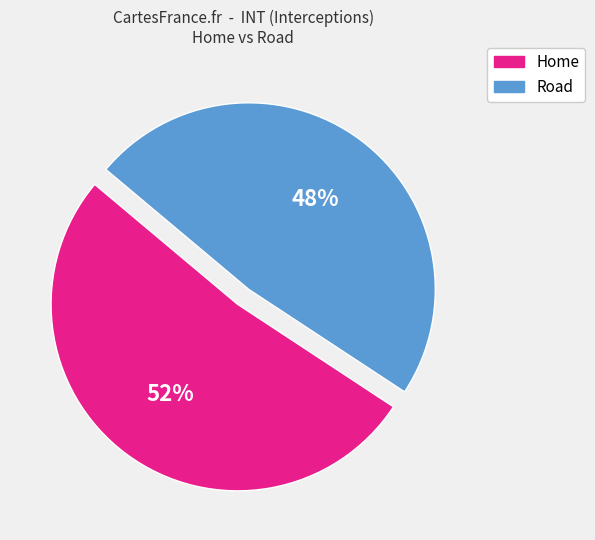

Does Home represent more than half of the total?

Yes